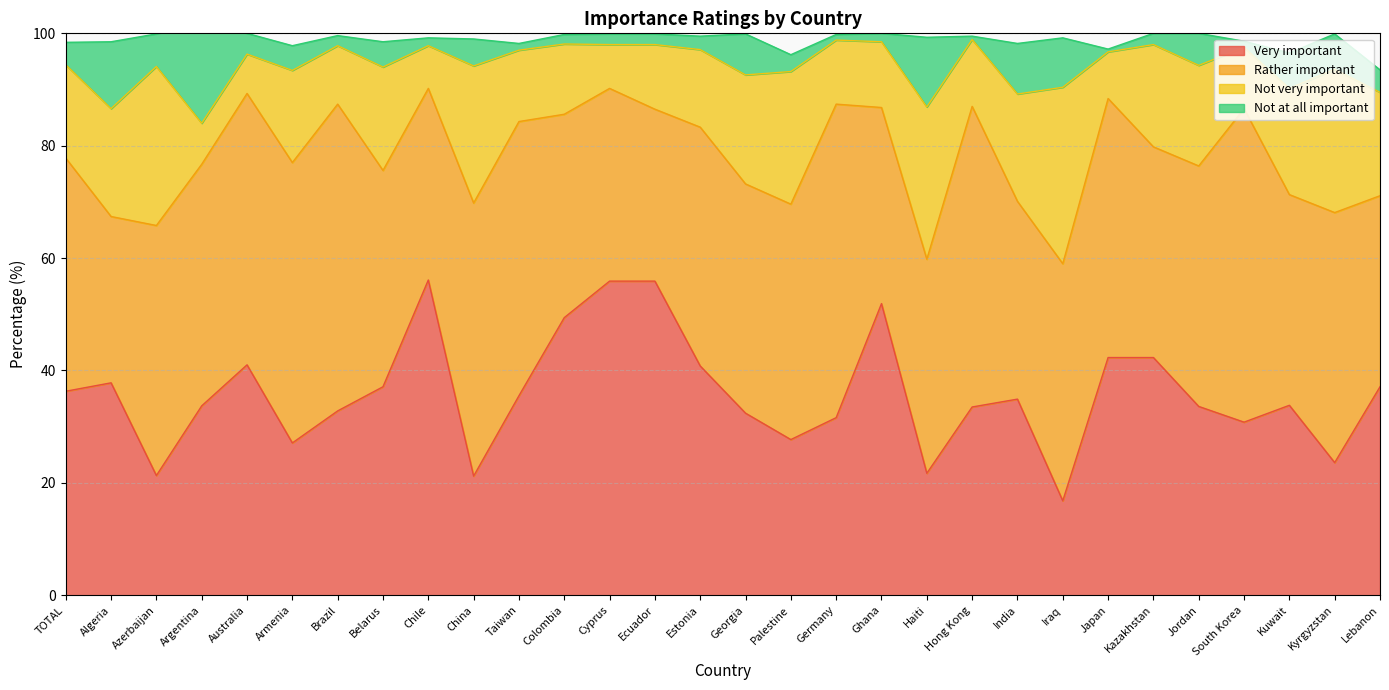

What is the average value of the Very important series?

35.9